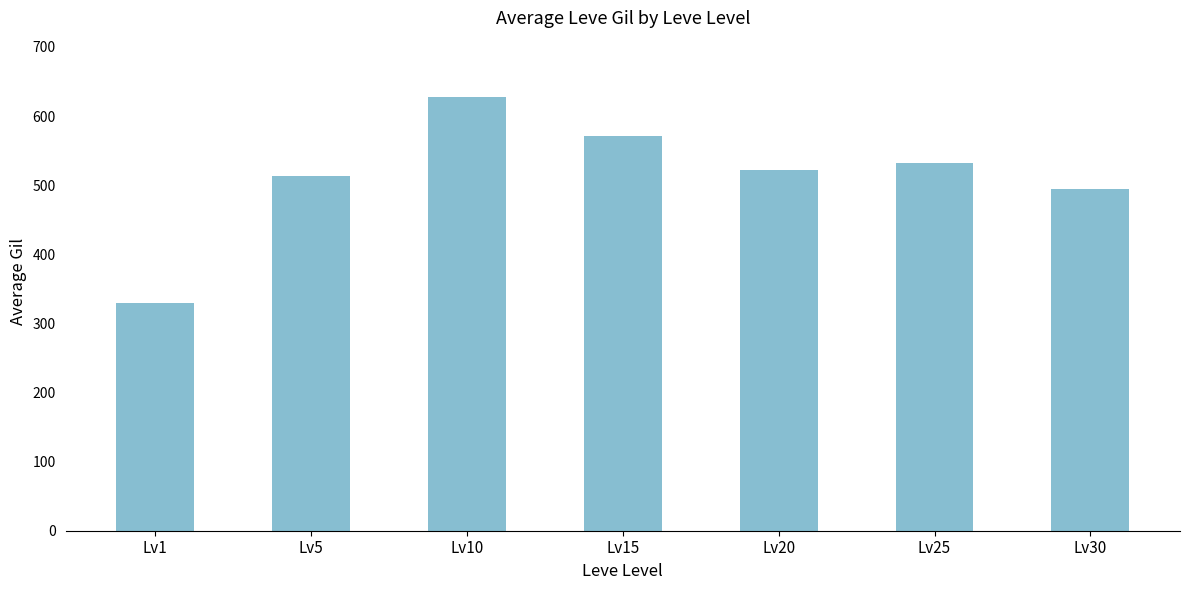

Is it true that the value at Lv25 is 532?

True